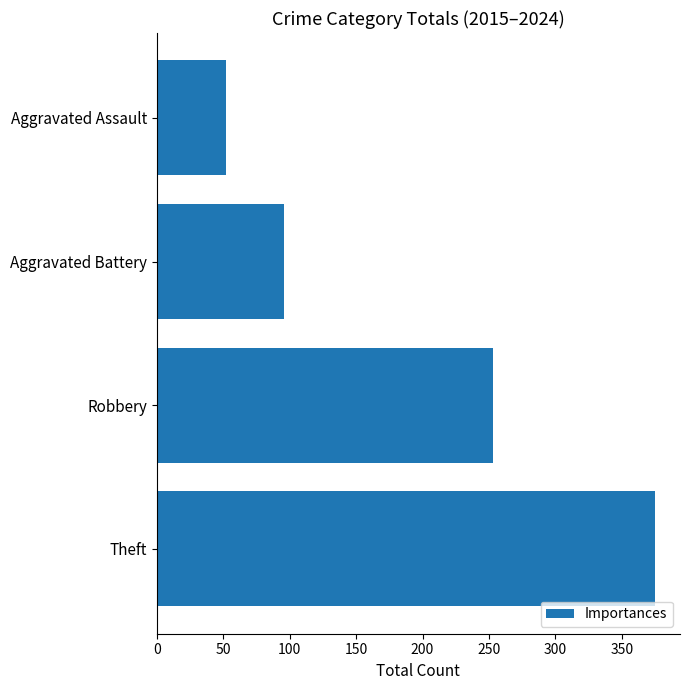

Where is the data nearest to the value 213?

Robbery